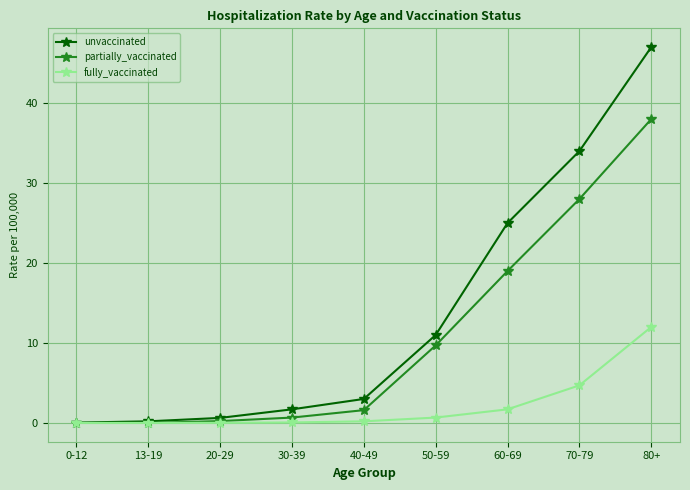

How many lines are shown in the chart?

3